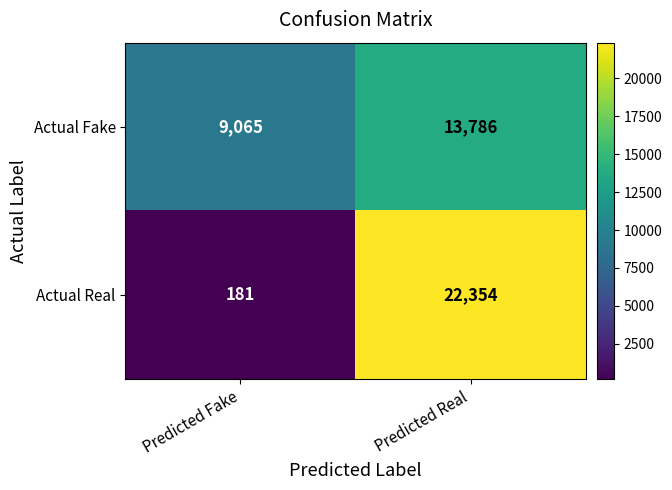

Rank the series by their maximum value, from highest to lowest.

Actual Real, Actual Fake